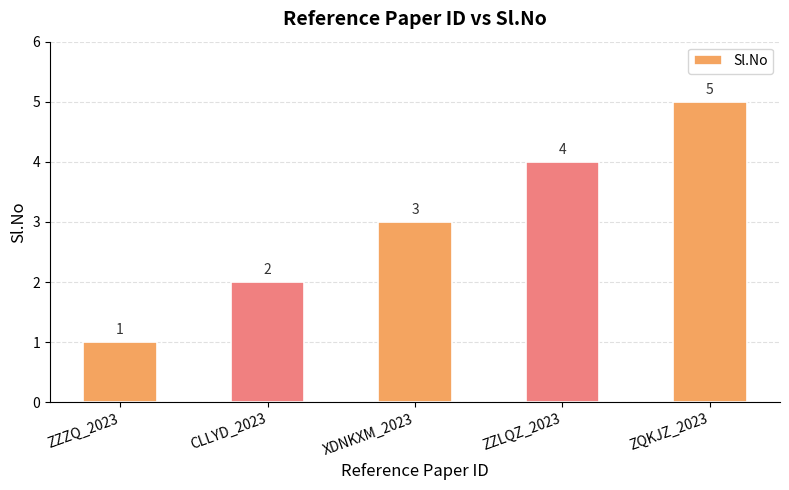

Reading left to right, what are all the values shown in this chart?

1	2	3	4	5